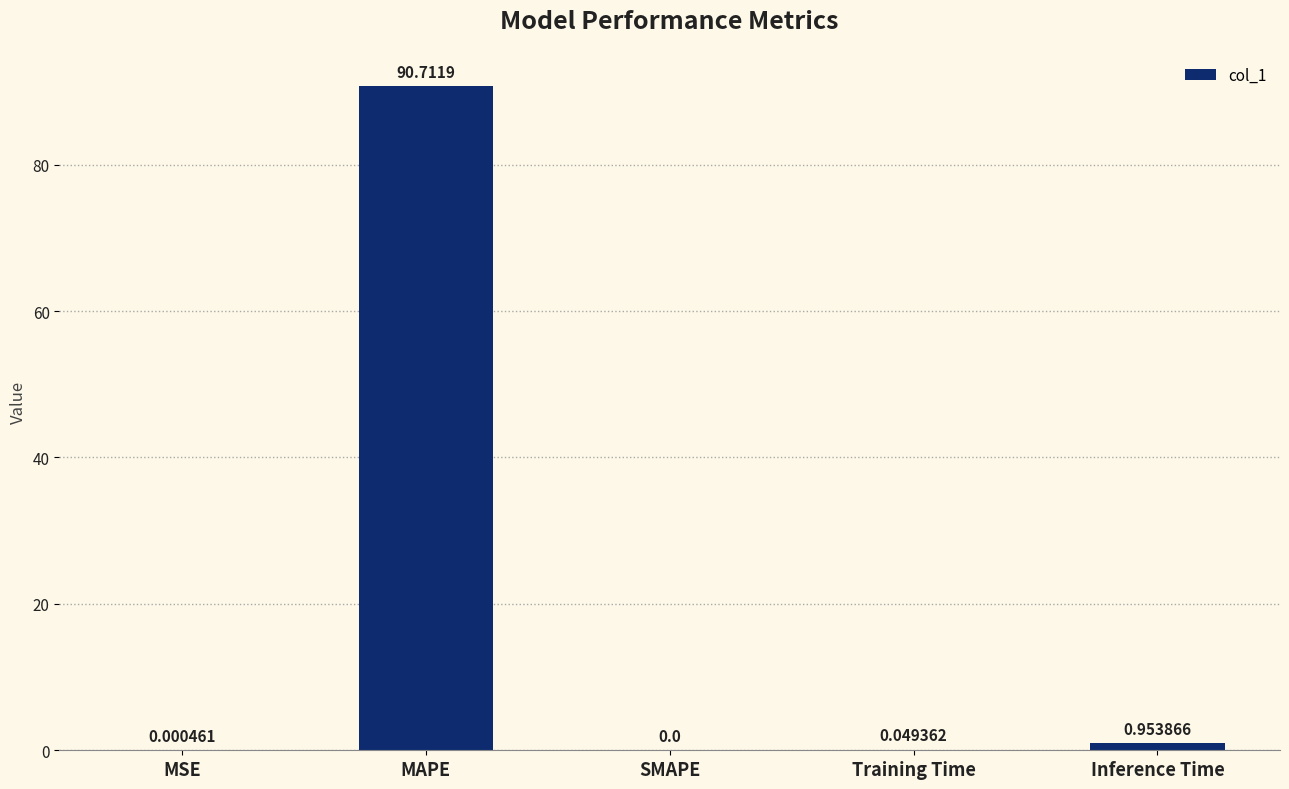

How many distinct data groups are displayed?

1